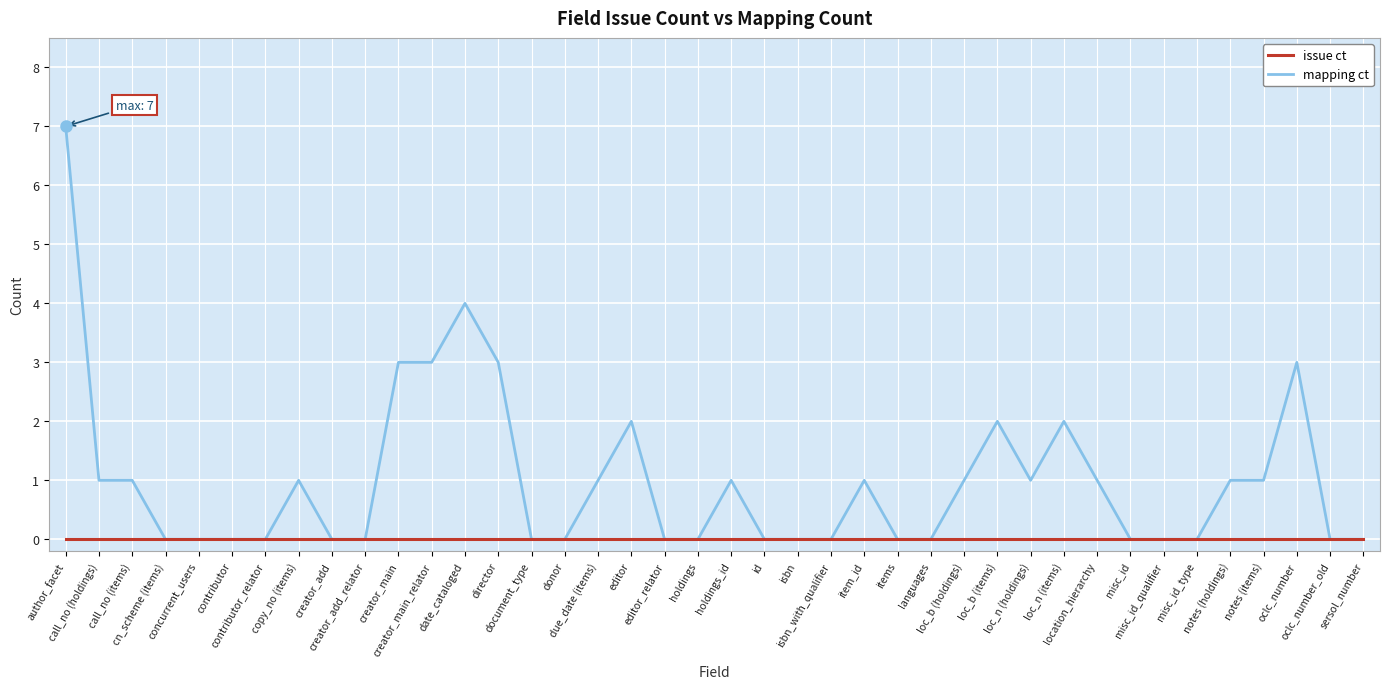

The issue ct series shows 0 at location_hierarchy. True or false?

True